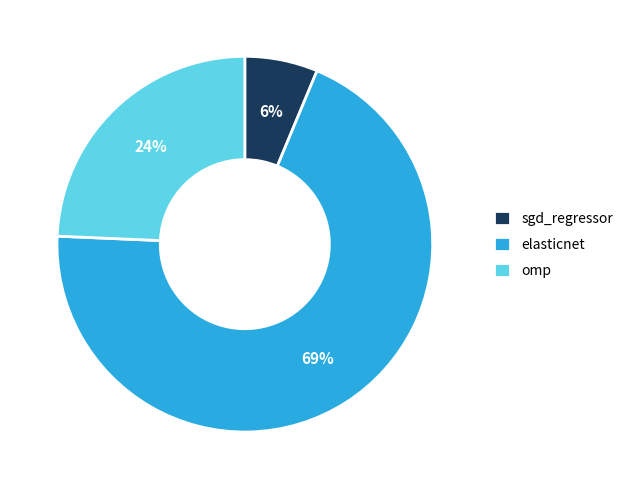

Is the sum of omp and sgd_regressor greater than half?

No